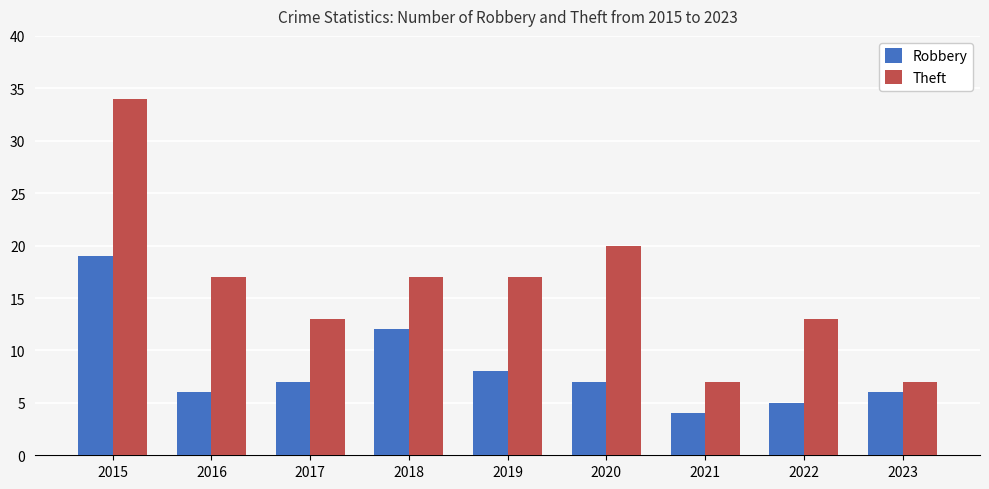

What is the sum of all Robbery values?

74